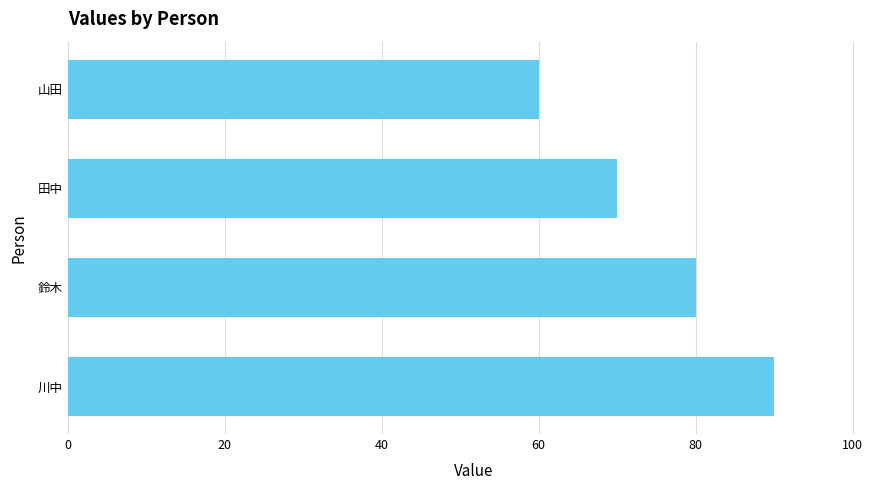

Where is the data nearest to the value 75?

田中